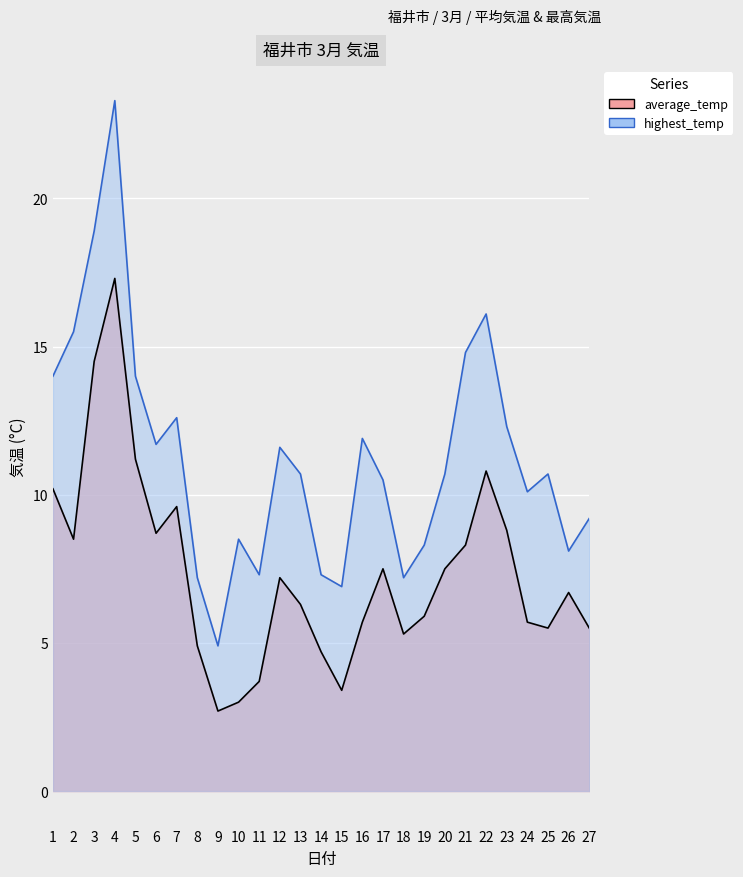

True or false: average_temp and highest_temp cross at least once.

False